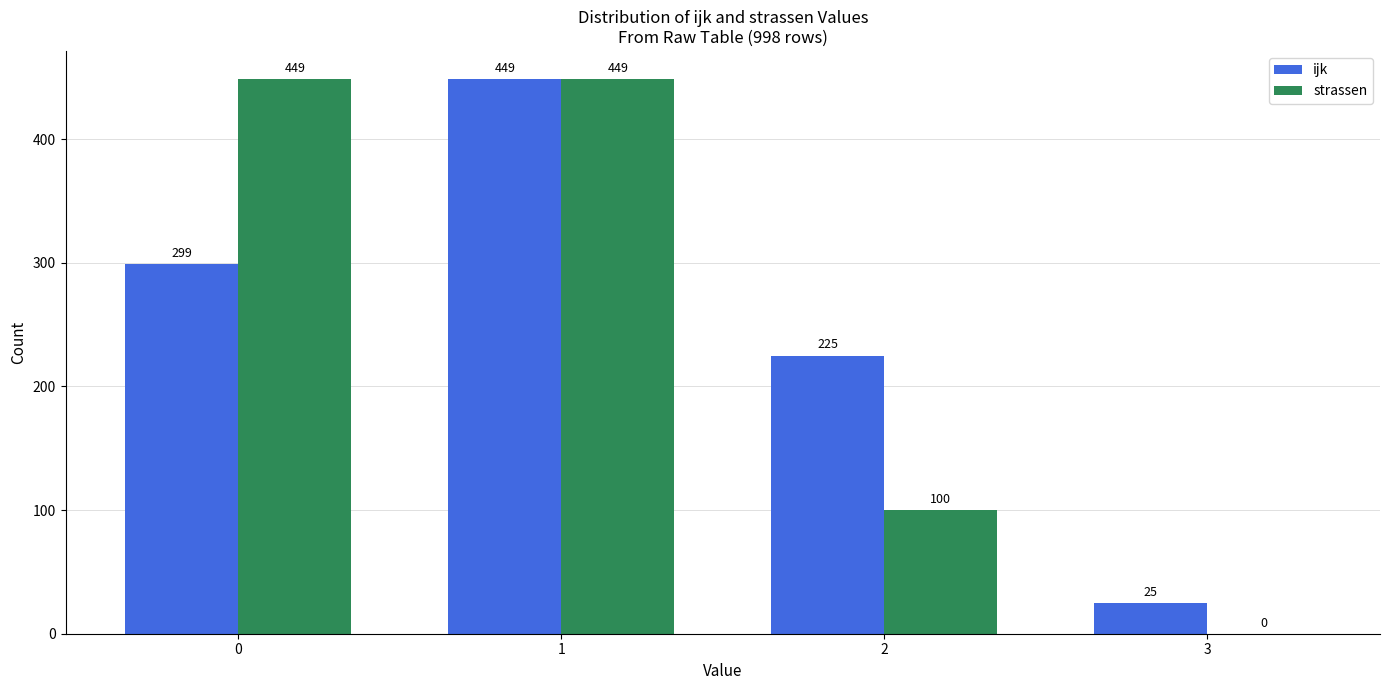

Which series has the largest range (max minus min)?

strassen